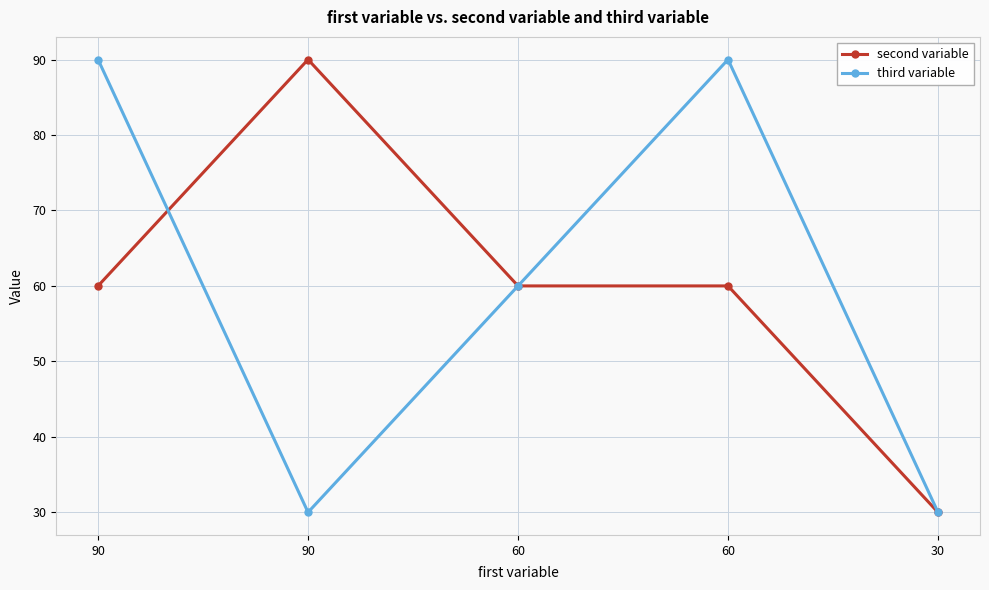

Which series has the largest total across all categories?

second variable